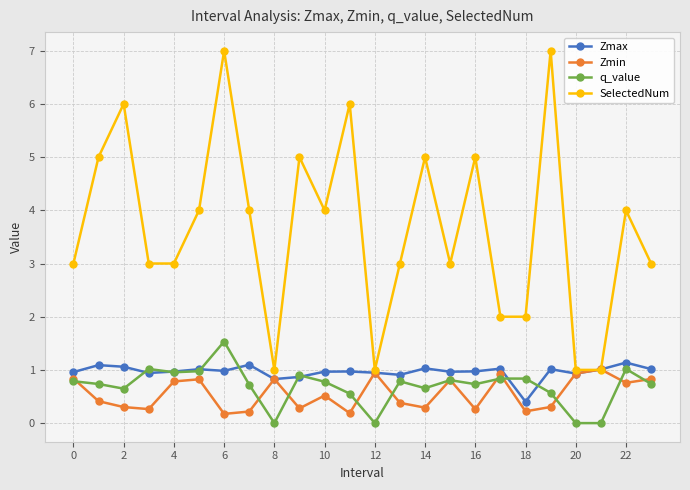

Does the chart display data point markers on the line(s)?

Yes